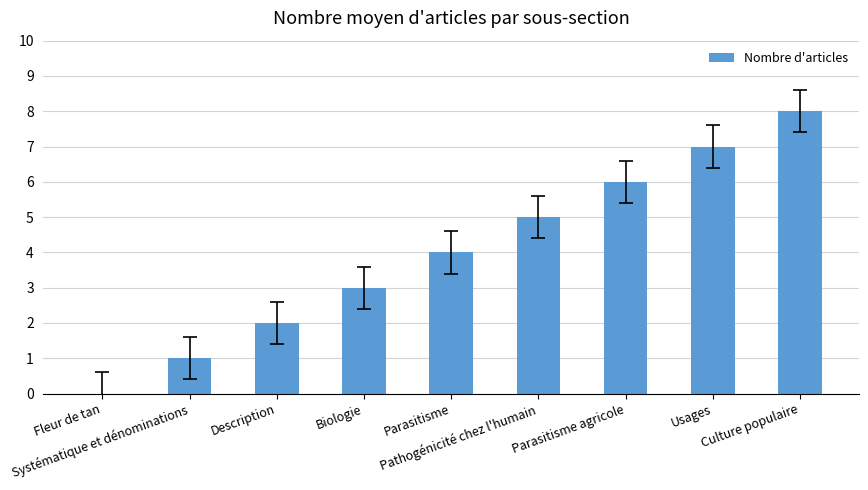

Which category has the highest value across all series?

Culture populaire